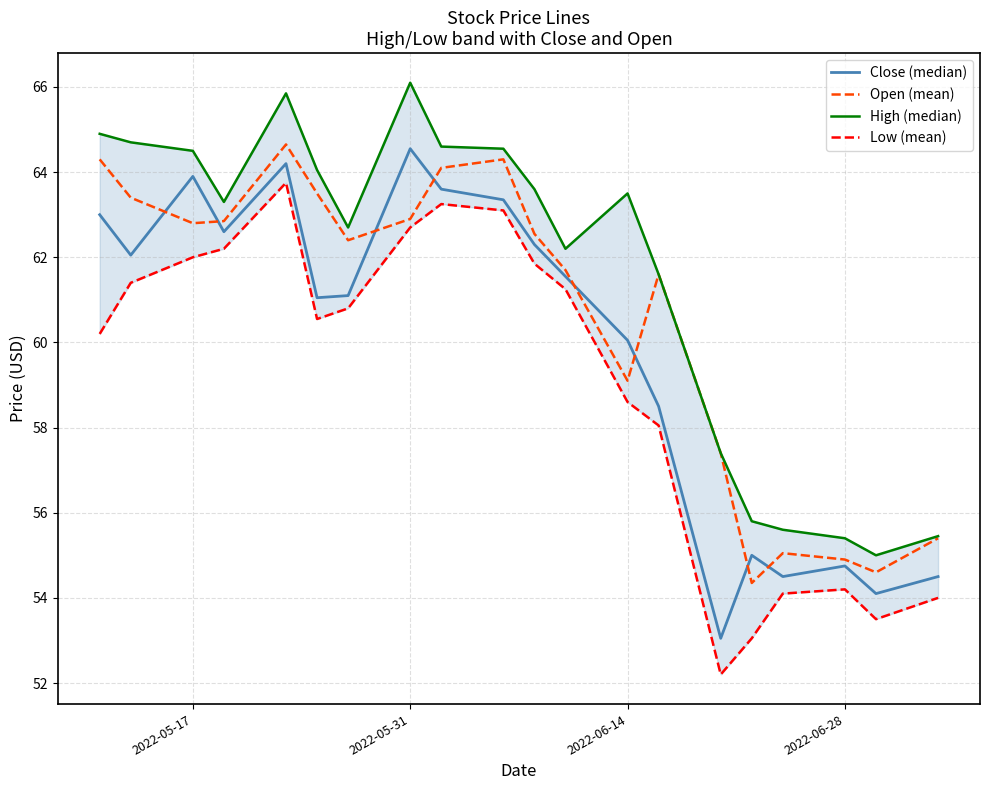

What is the highest value of the Open (mean) series?

64.7